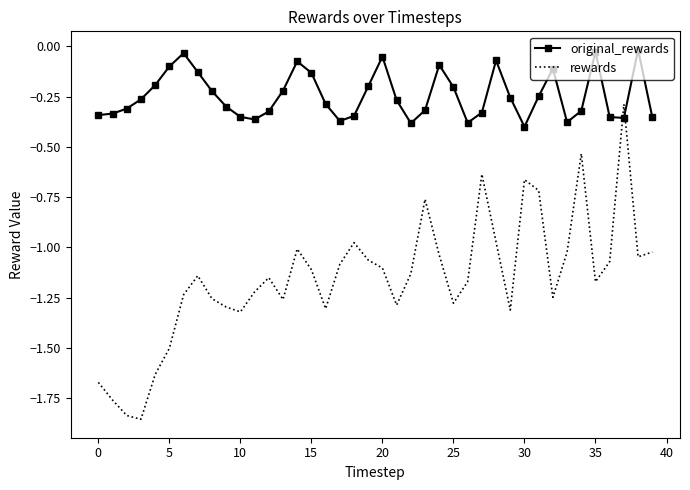

Which series has the largest total across all categories?

original_rewards